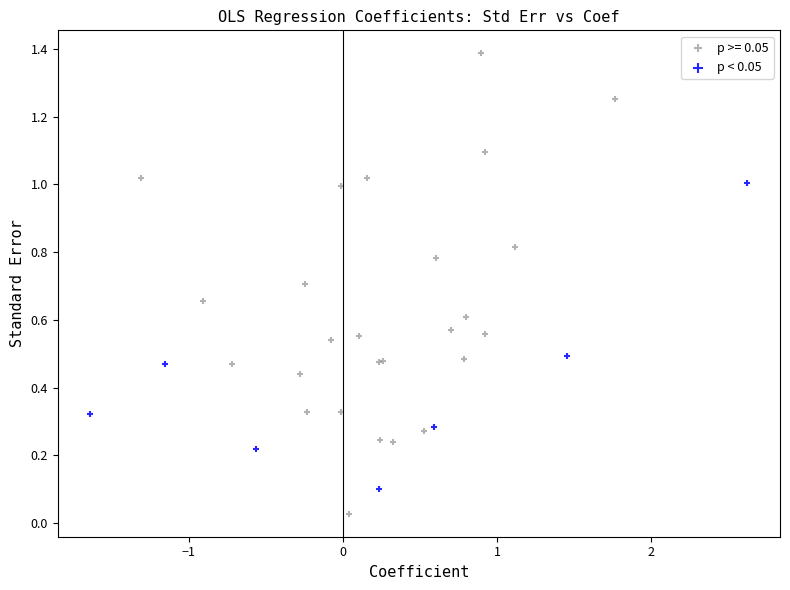

Which series has the largest Y range (max minus min)?

p >= 0.05